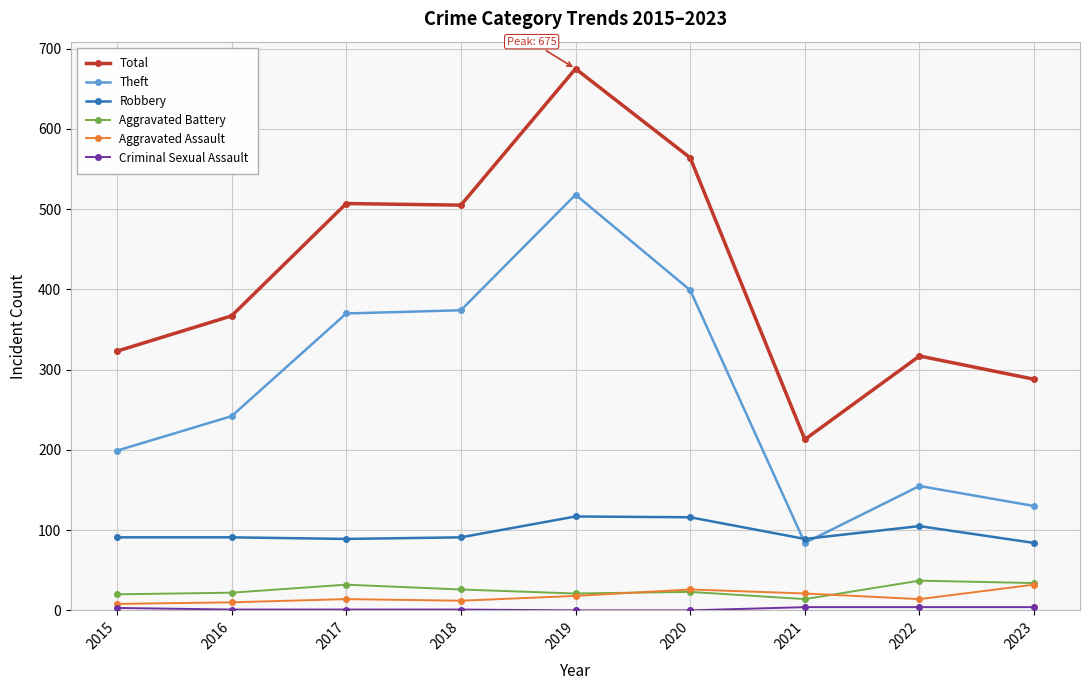

In Aggravated Battery, how many points are higher than both neighbors (excluding endpoints)?

3